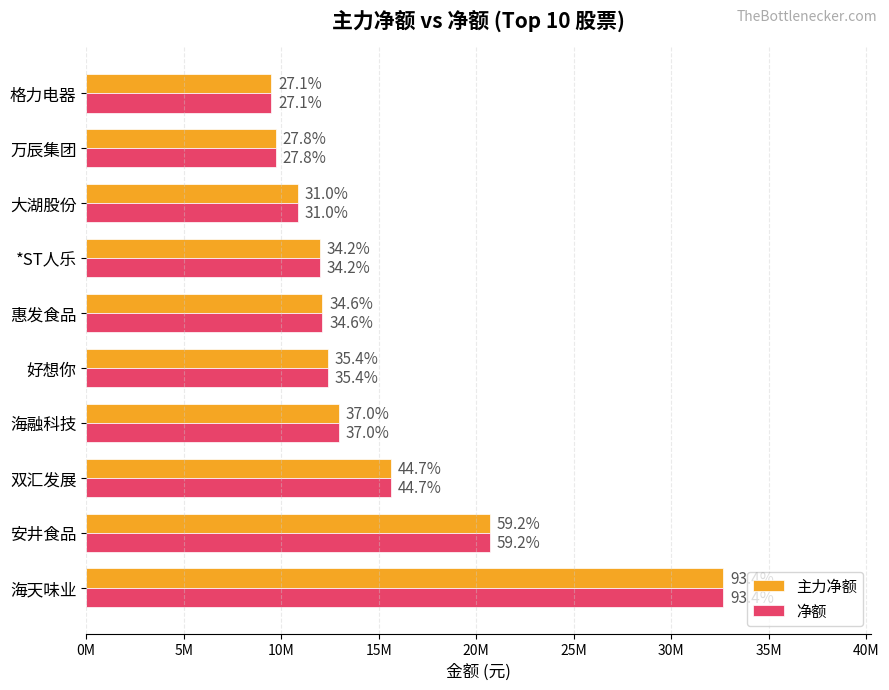

What are all the series names shown in the legend?

主力净额, 净额